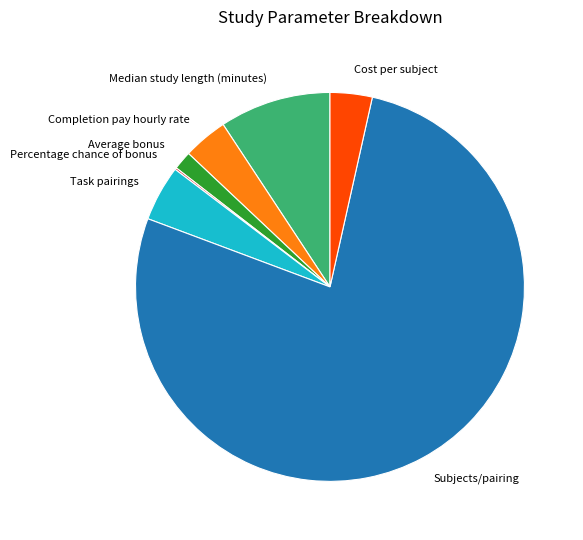

Which has a higher value, Subjects/pairing or Median study length (minutes)?

Subjects/pairing